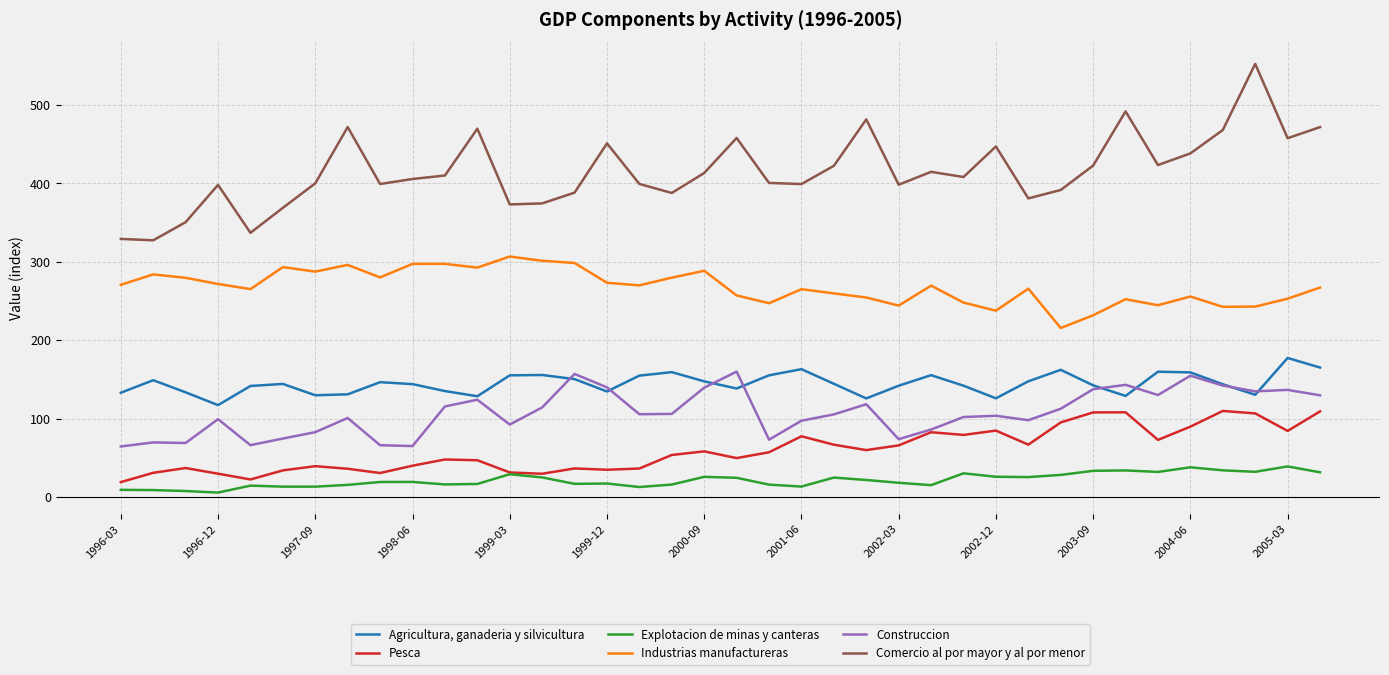

Which series has the largest total across all categories?

Comercio al por mayor y al por menor